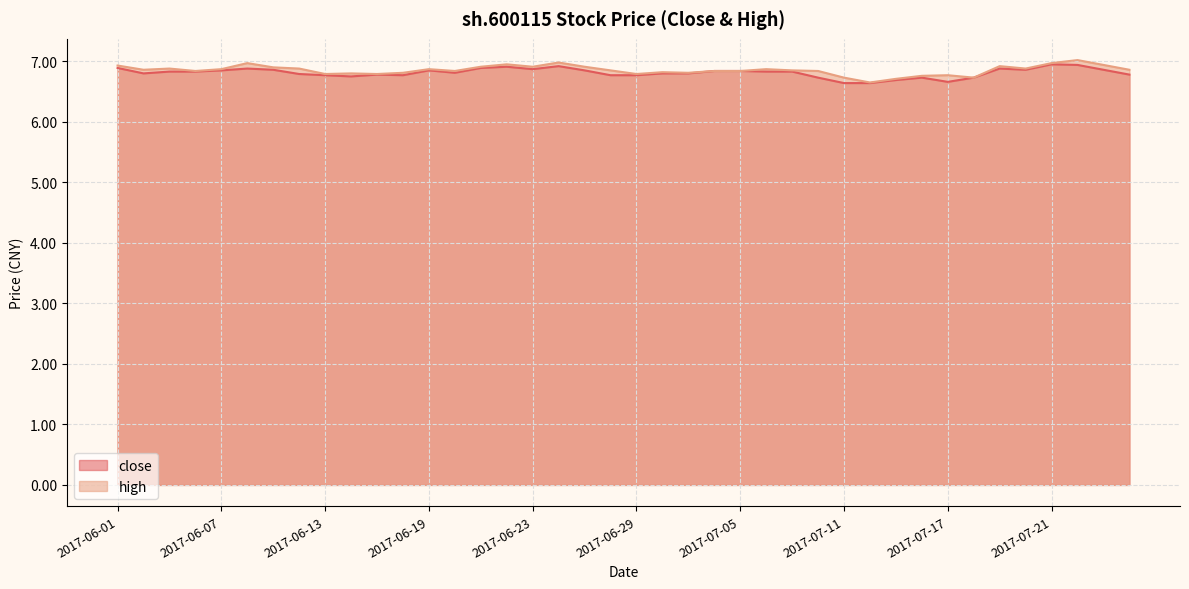

What is the smallest value displayed?

6.6